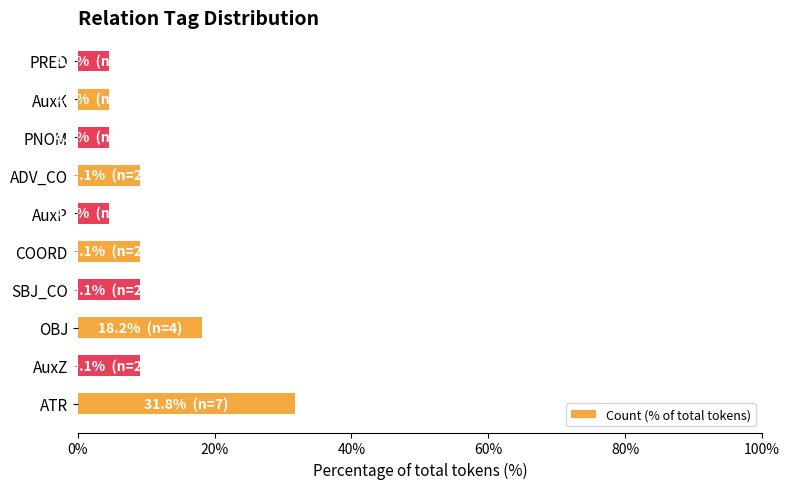

What is the change in value from COORD to AuxK?

-4.5